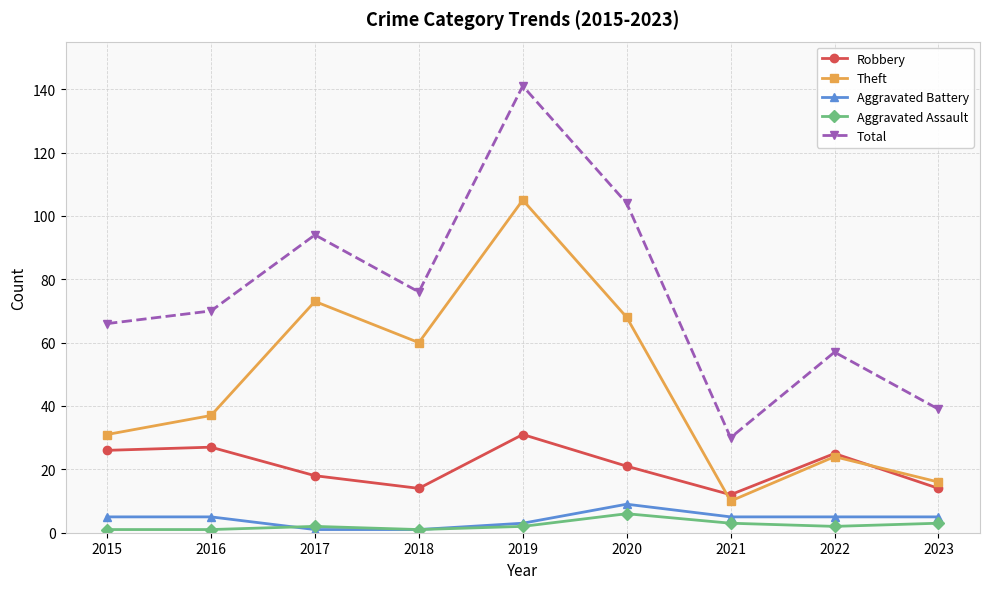

Rank the series by their maximum value, from highest to lowest.

Total, Theft, Robbery, Aggravated Battery, Aggravated Assault